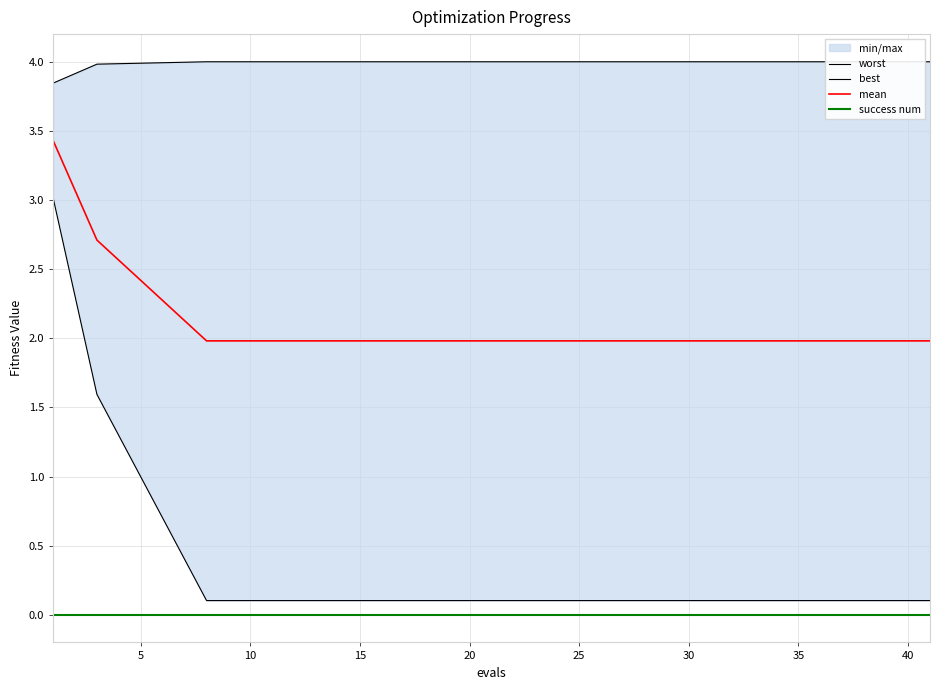

At how many categories does at least one series exceed 1?

15